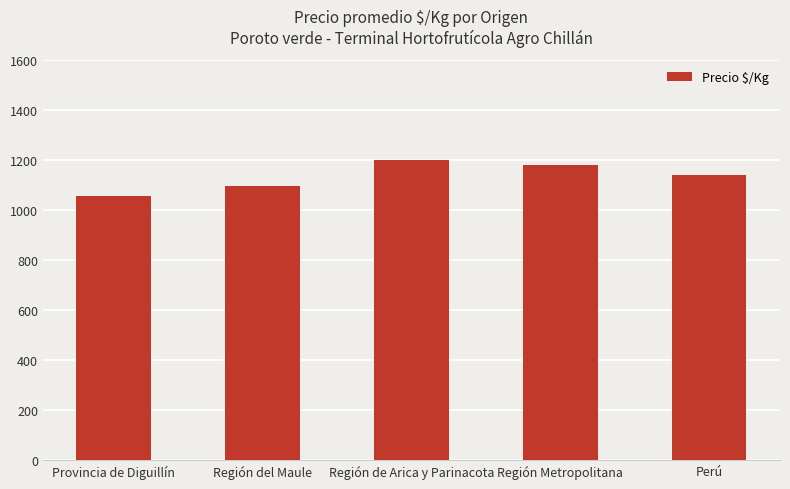

What is the average value?

1135